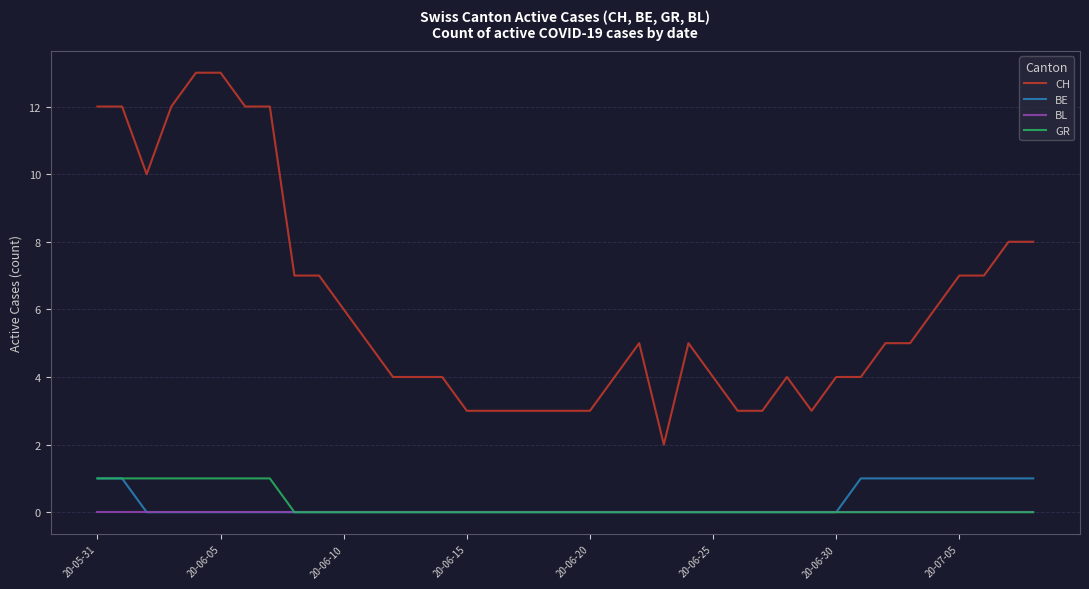

What is the maximum value shown in the chart?

13